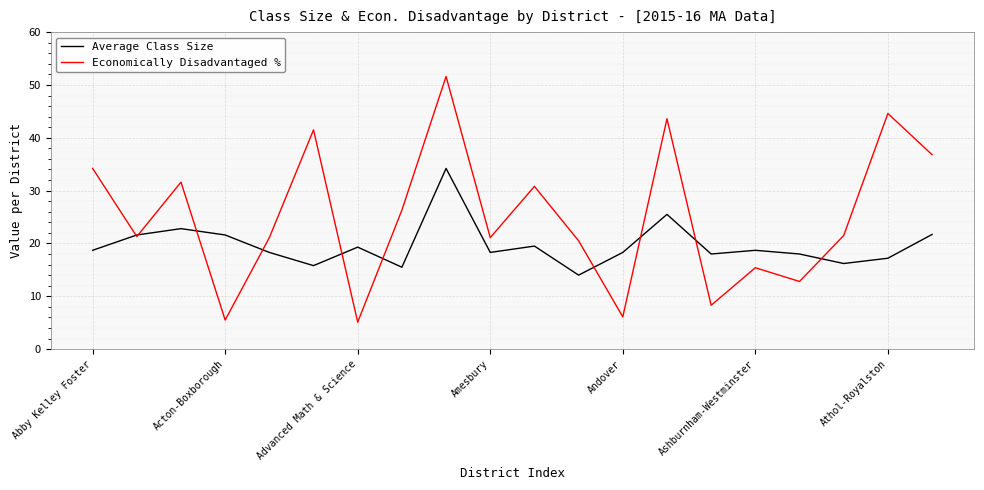

List the series in order of their overall mean, highest first.

Economically Disadvantaged %, Average Class Size